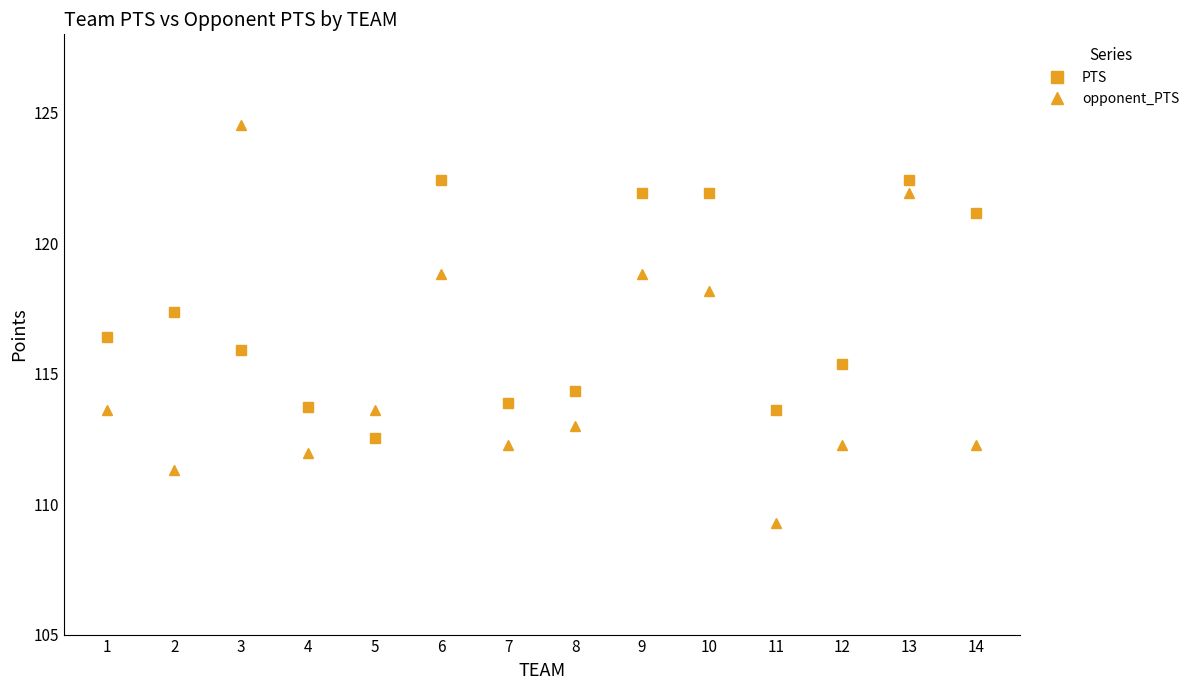

What value does the PTS series have at 11?

113.6